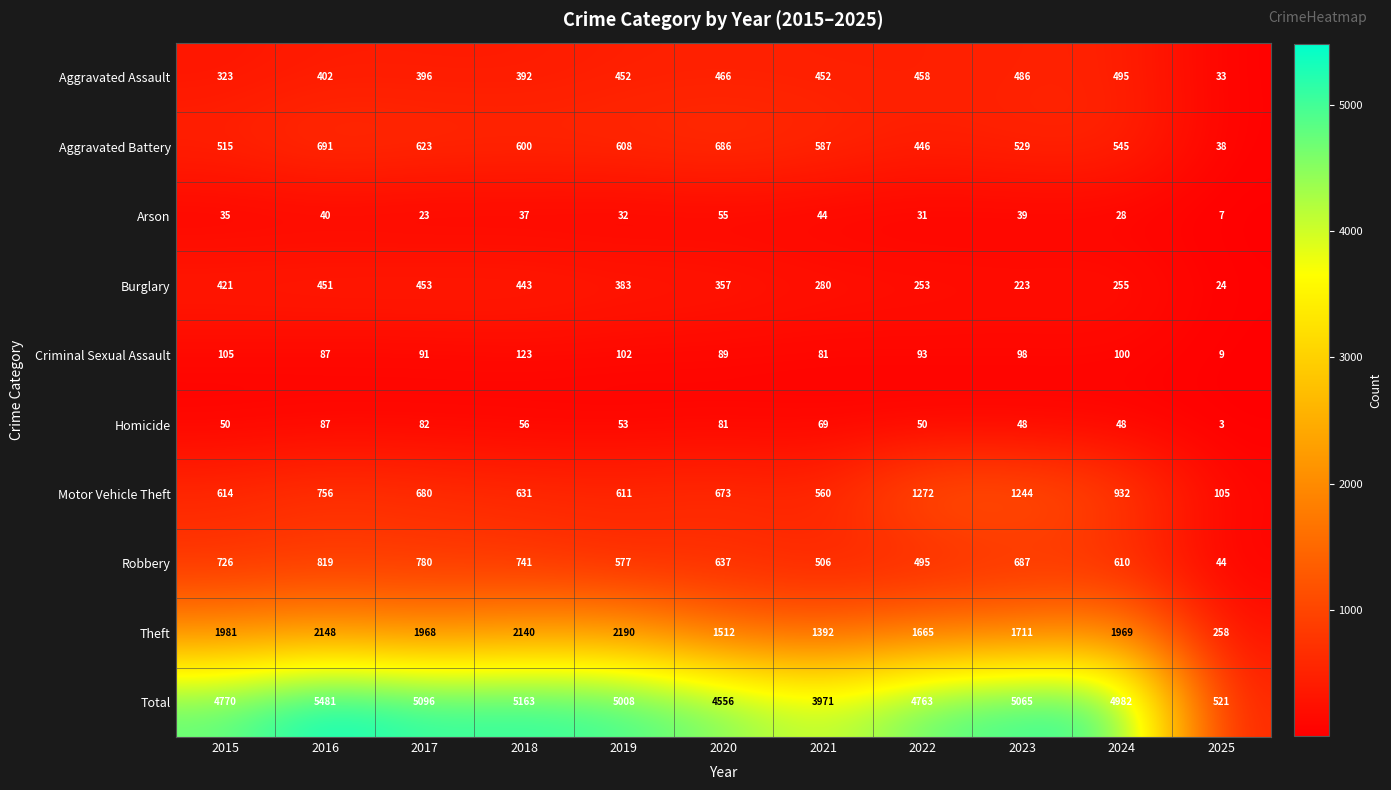

Is the value of Homicide at 2025 greater than the value of Total at 2025?

No